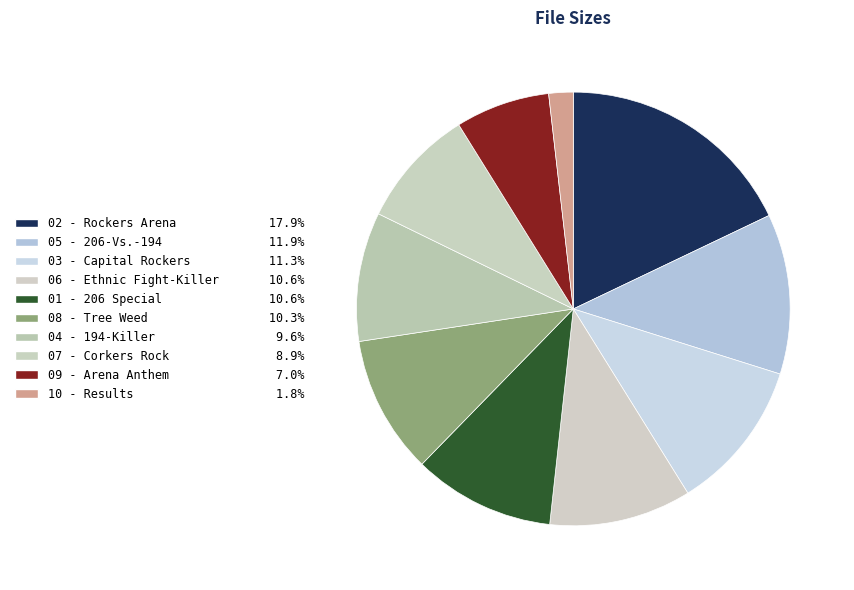

How many slices are in this pie chart?

10